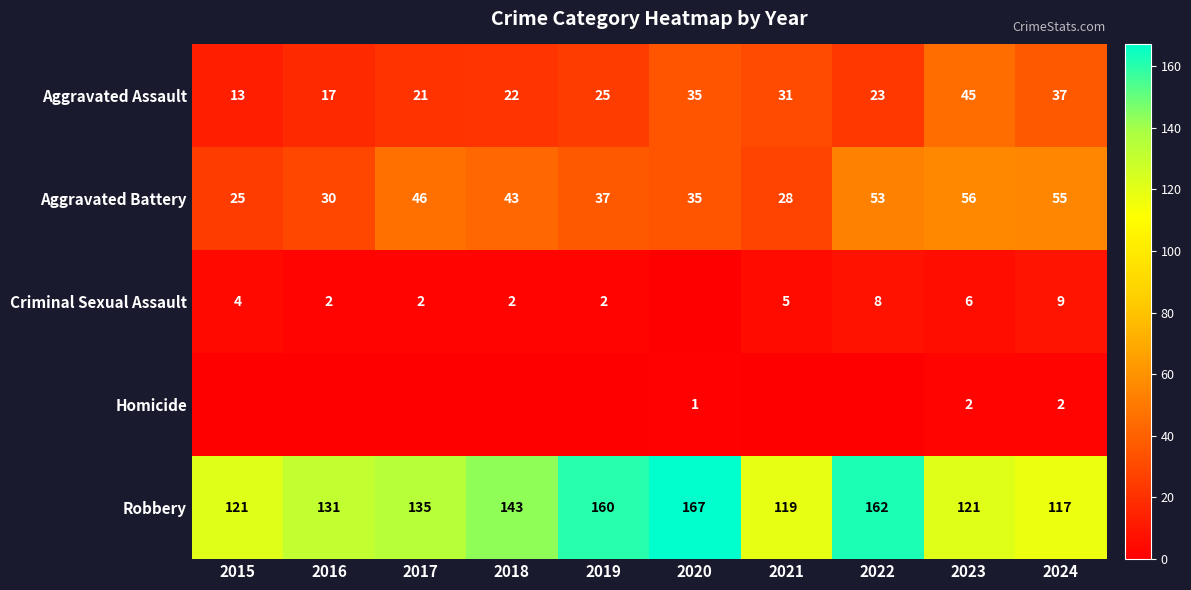

What is the average value of the Aggravated Battery series?

41